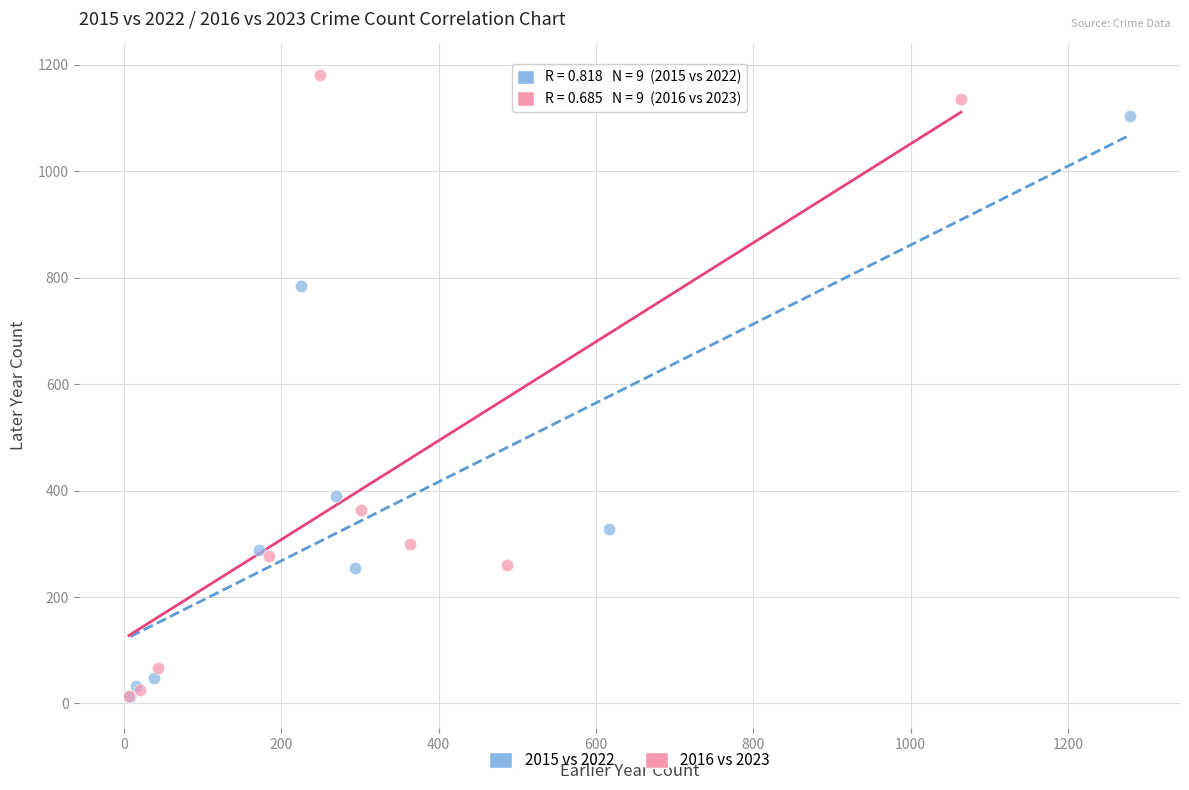

Which series contains the highest Y value?

2016 vs 2023